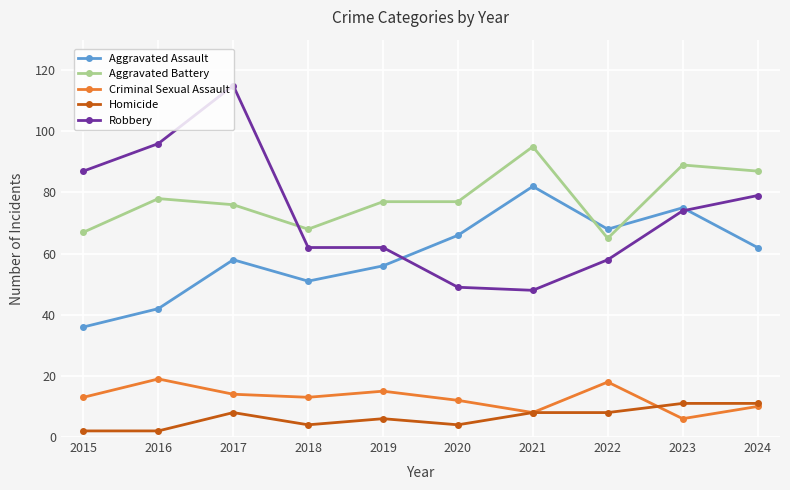

What is the difference between the highest and lowest values at 2023?

83